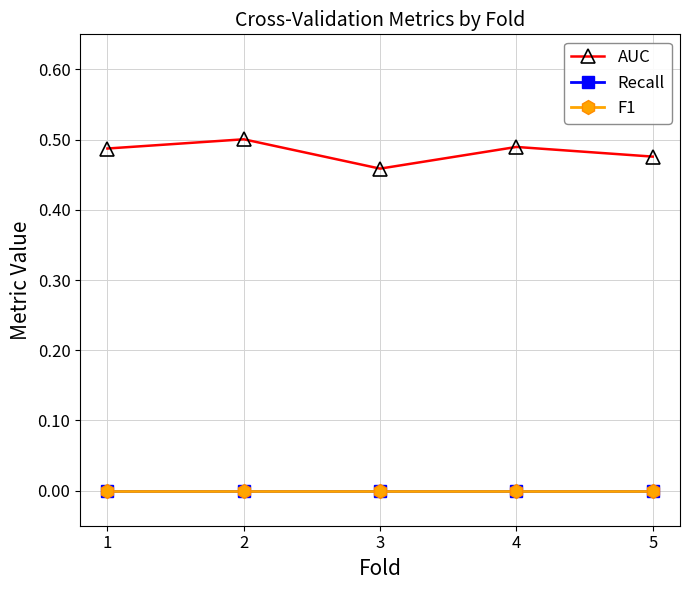

Is this an area chart (filled region under the line)?

No